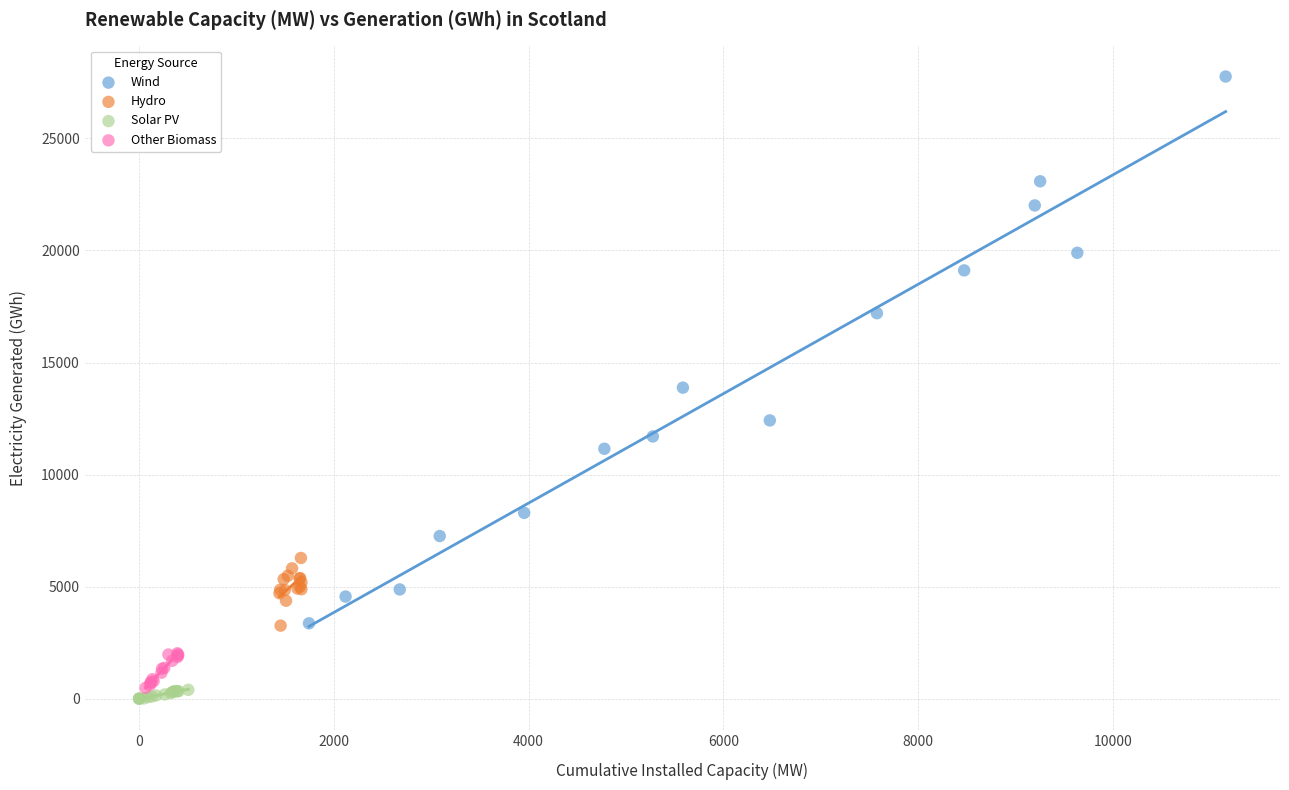

Which series has the widest spread of Y values?

Wind